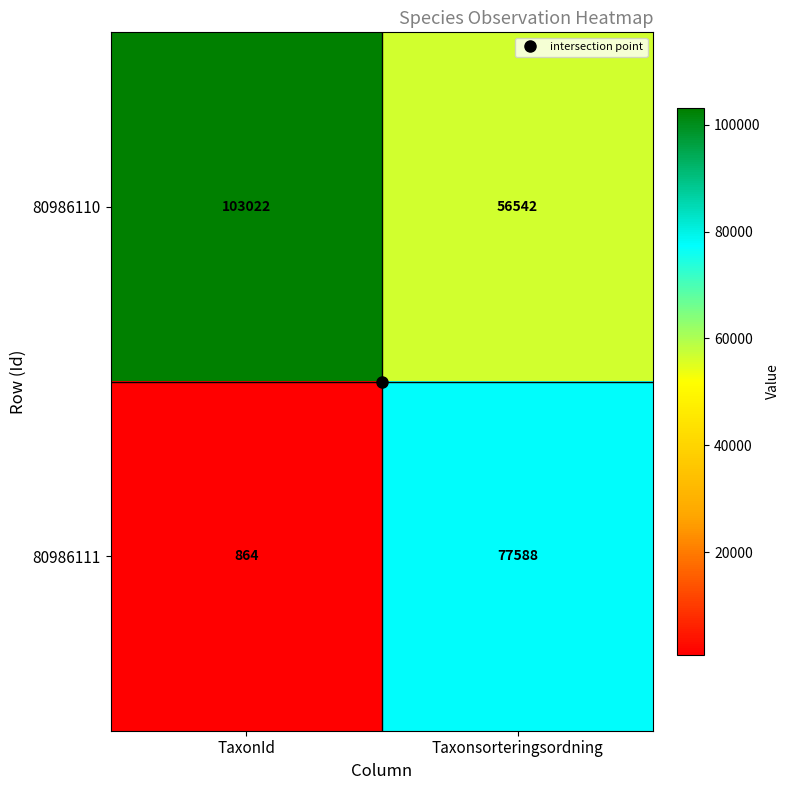

The 80986110 series shows 103022 at TaxonId. True or false?

True